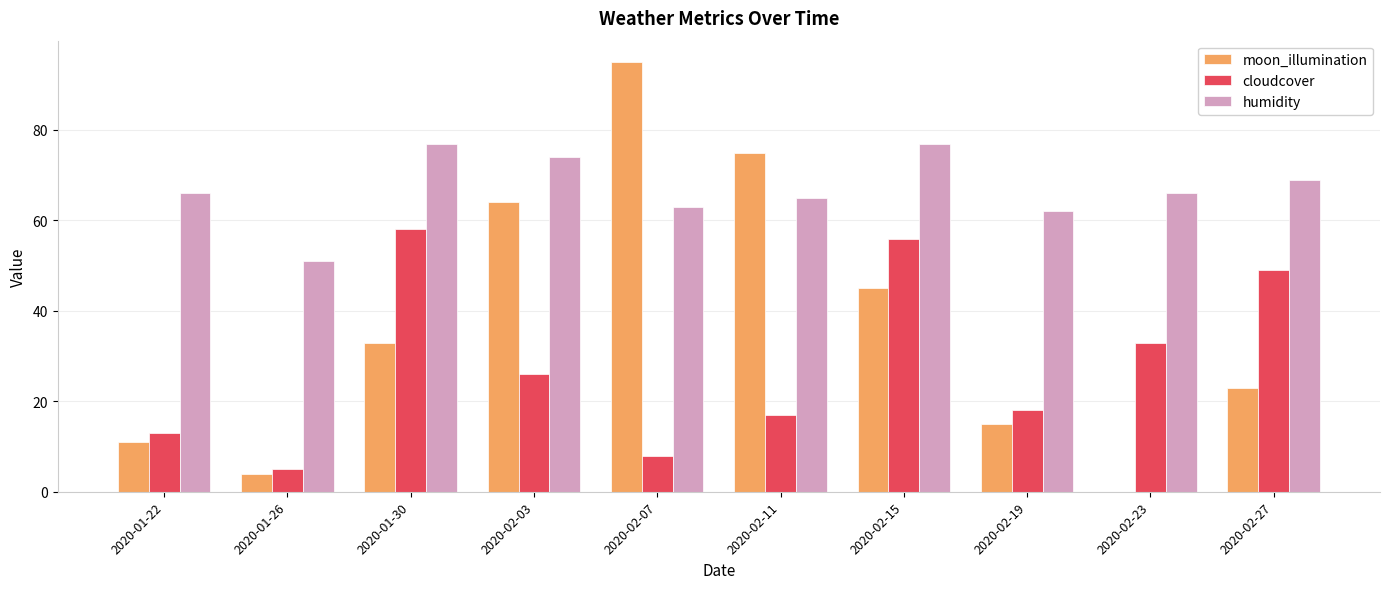

Which label corresponds to the largest value in the chart?

2020-02-07